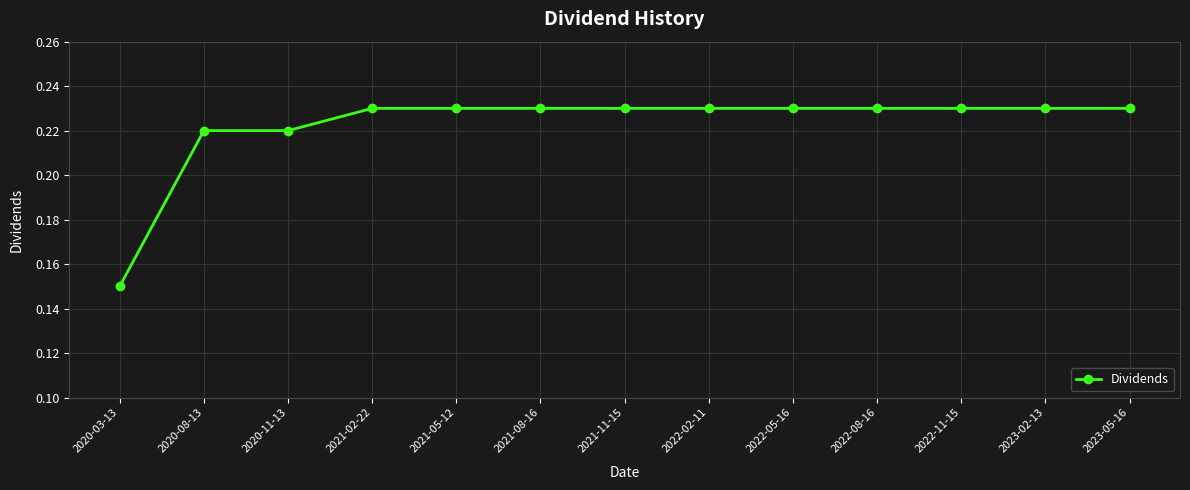

At which category does the chart reach its minimum across all series?

2020-03-13